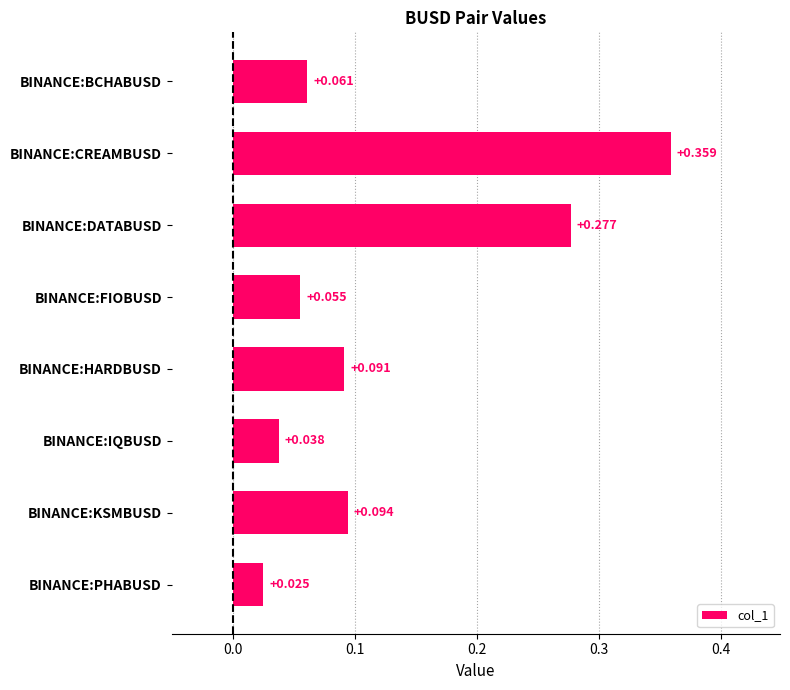

What is the sum of all values?

1.0